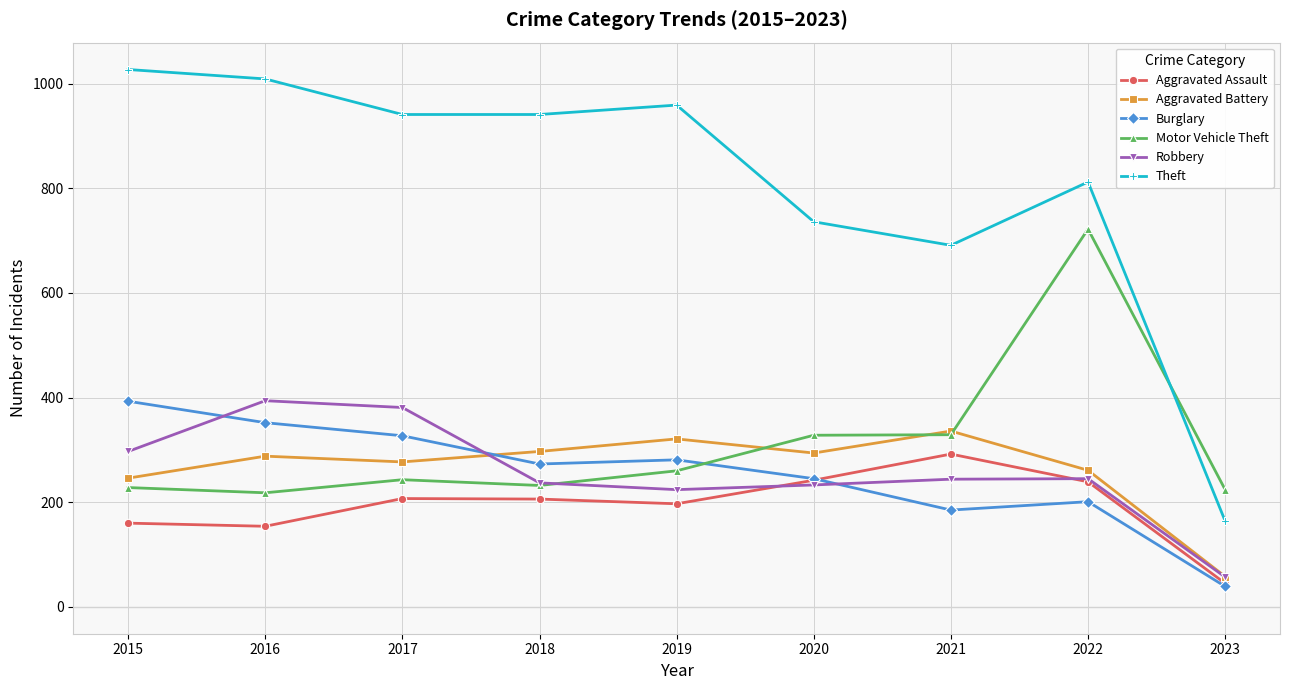

True or false: Aggravated Battery has a value of 442 at 2020.

False